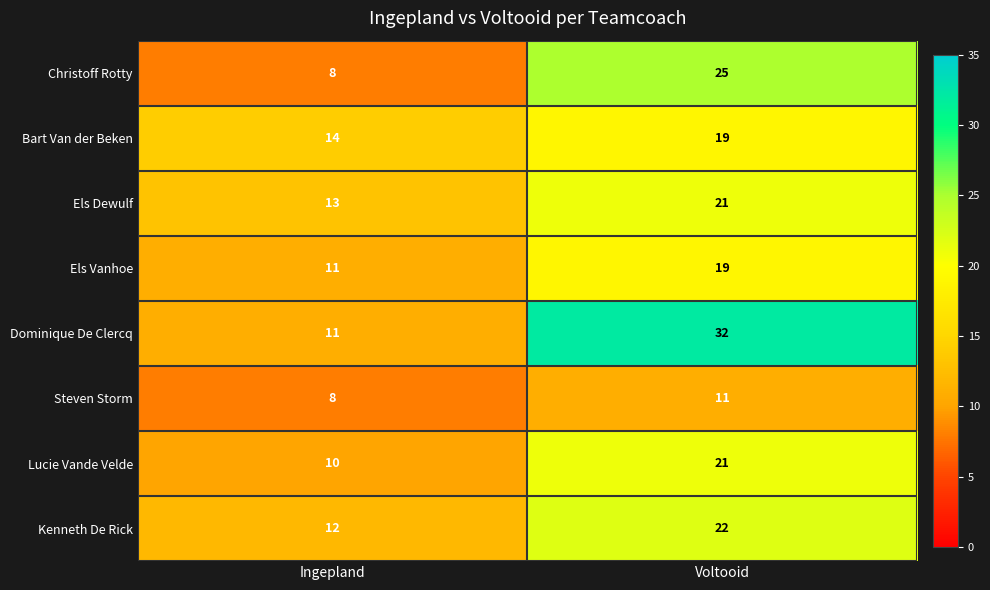

What is the difference between the highest and lowest values at Ingepland?

6